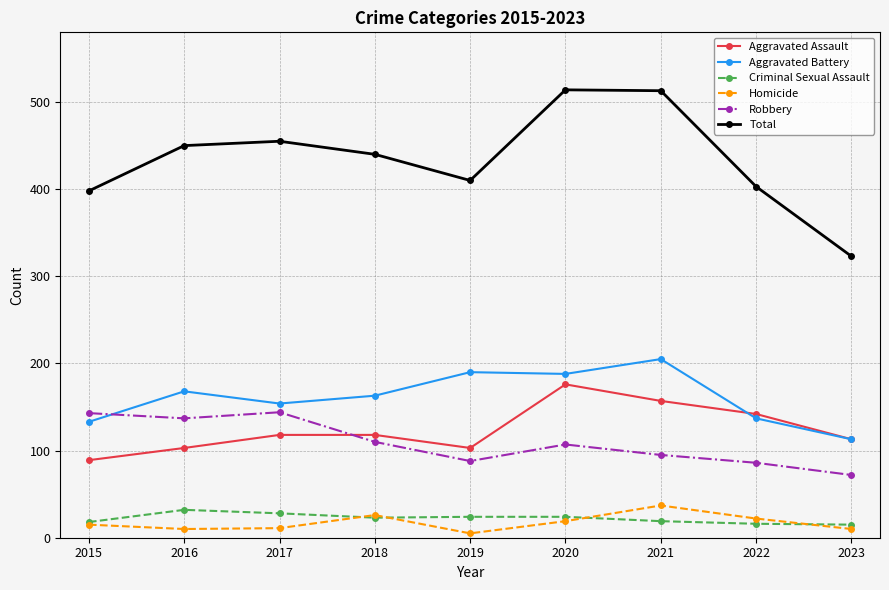

What is the value of the Aggravated Assault point at the 2nd from the left?

103